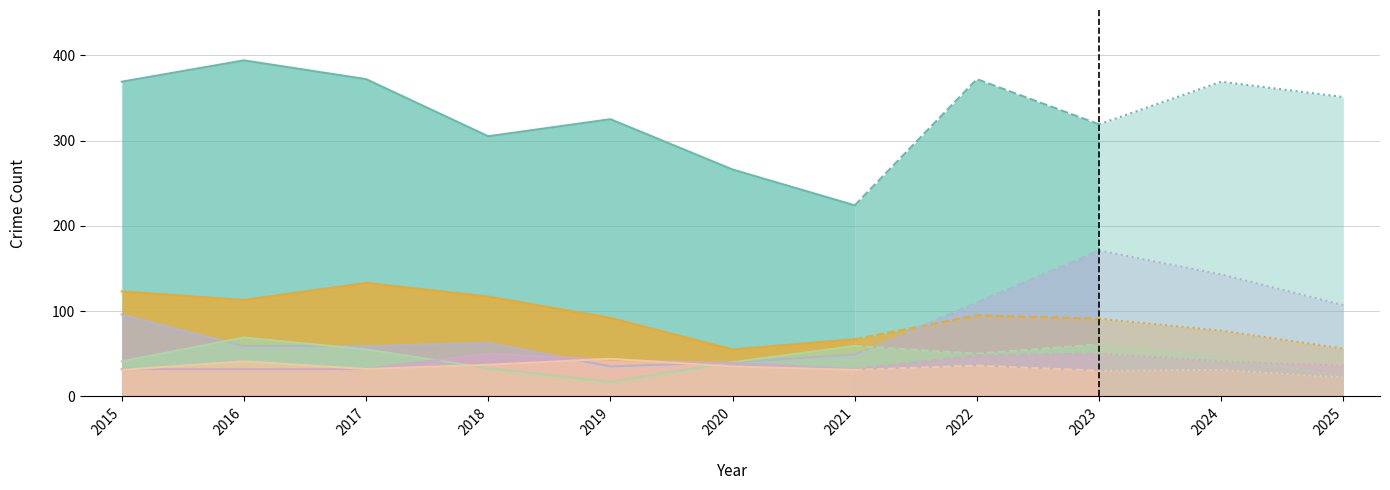

What is the maximum value shown in the chart?

394